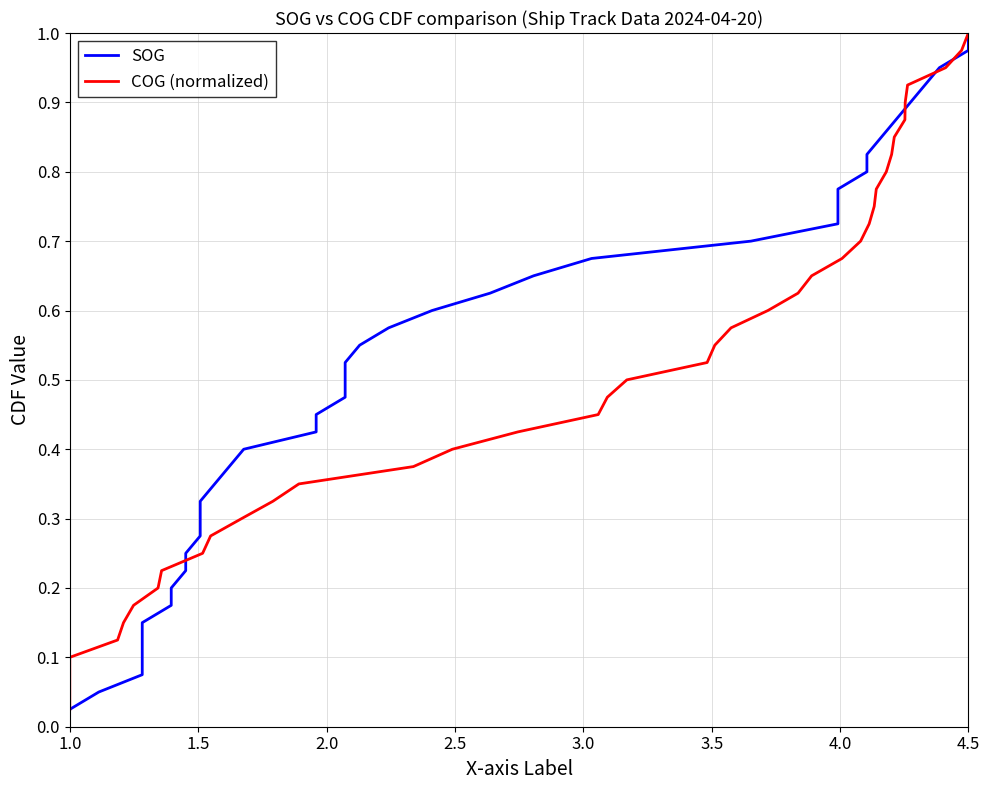

How many distinct data groups are displayed?

2